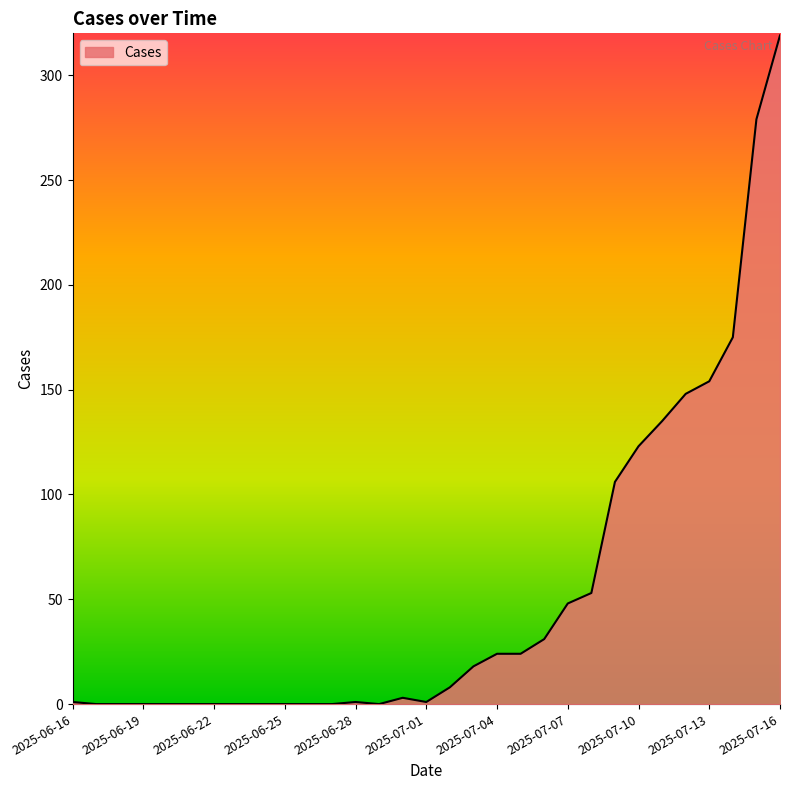

What is the maximum value shown in the chart?

319